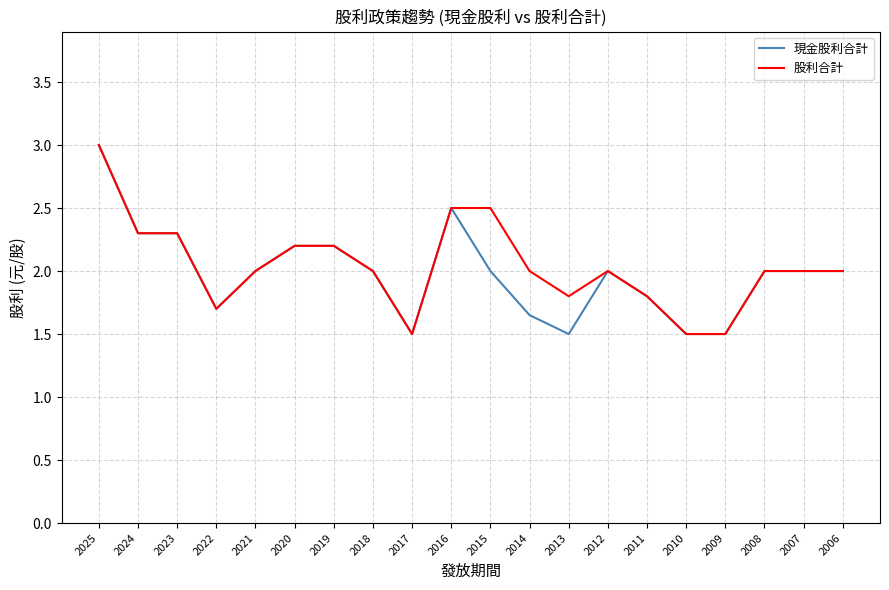

What is the total value across all series at 2008?

4.0